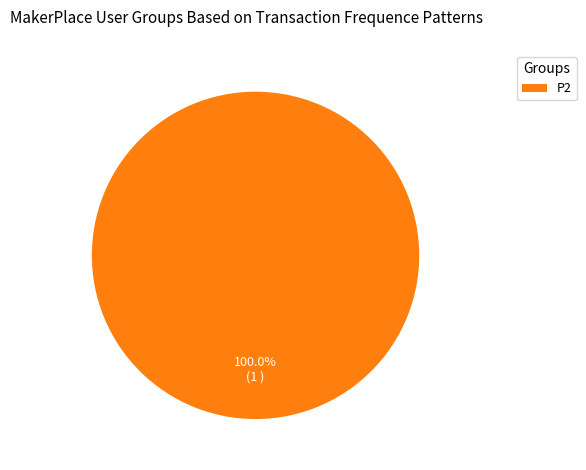

Rank the categories by value from lowest to highest.

P2